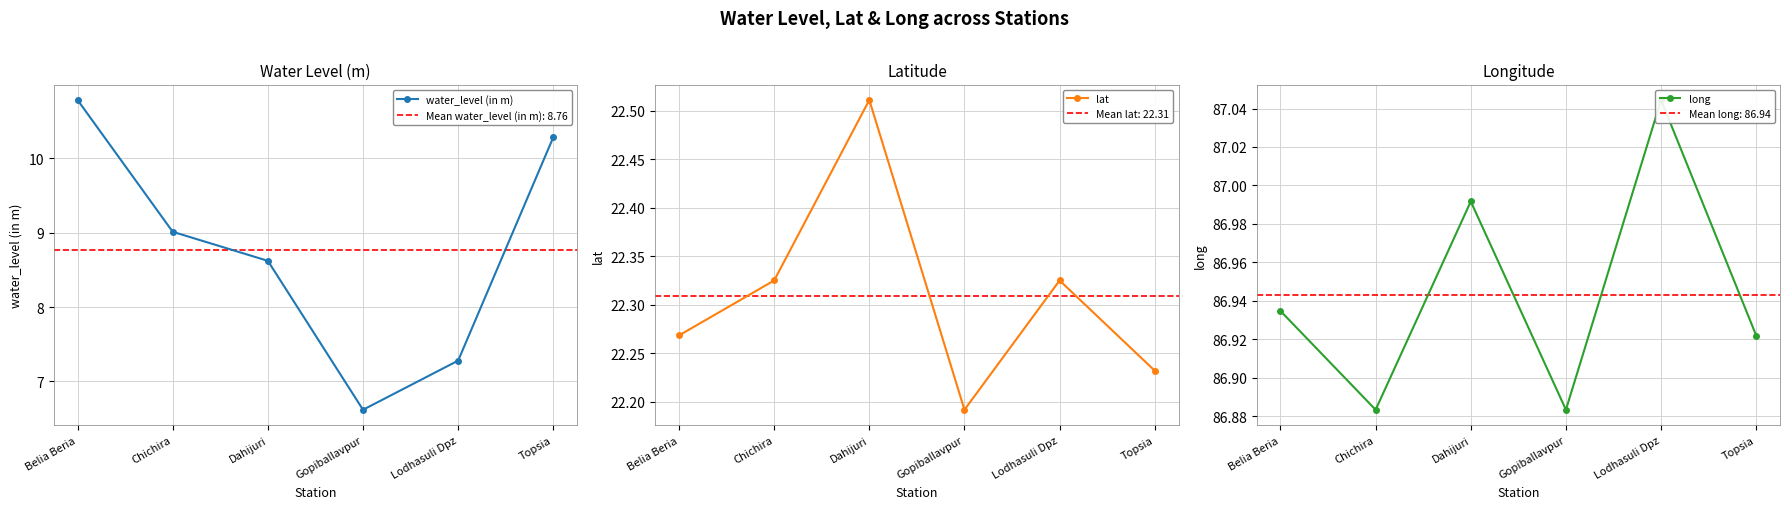

The lat series shows 22.3 at Chichira. True or false?

True